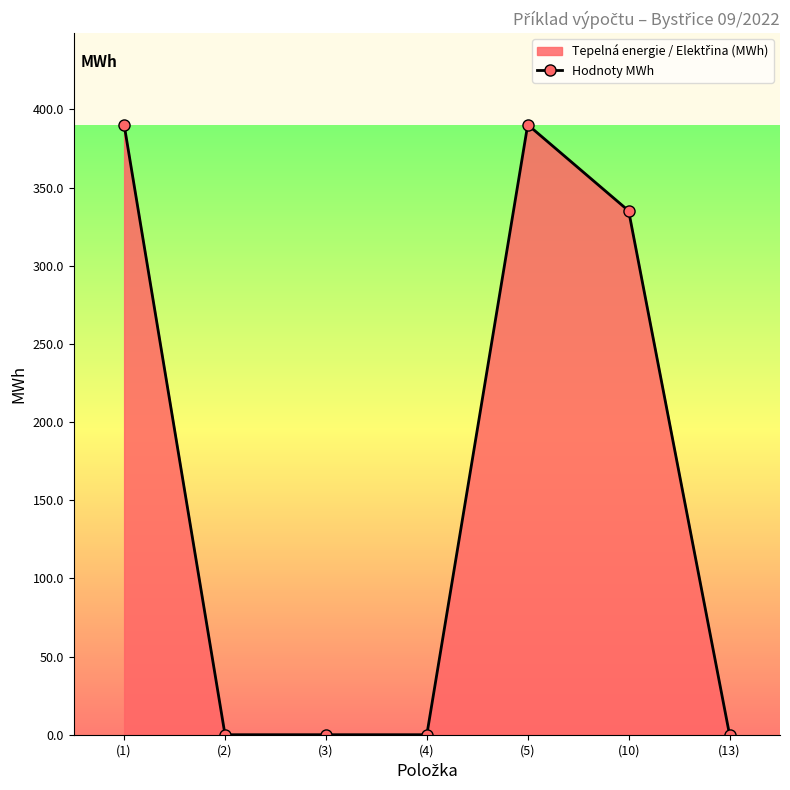

Rank the categories by value from highest to lowest.

(1), (5), (10), (2), (3), (4), (13)